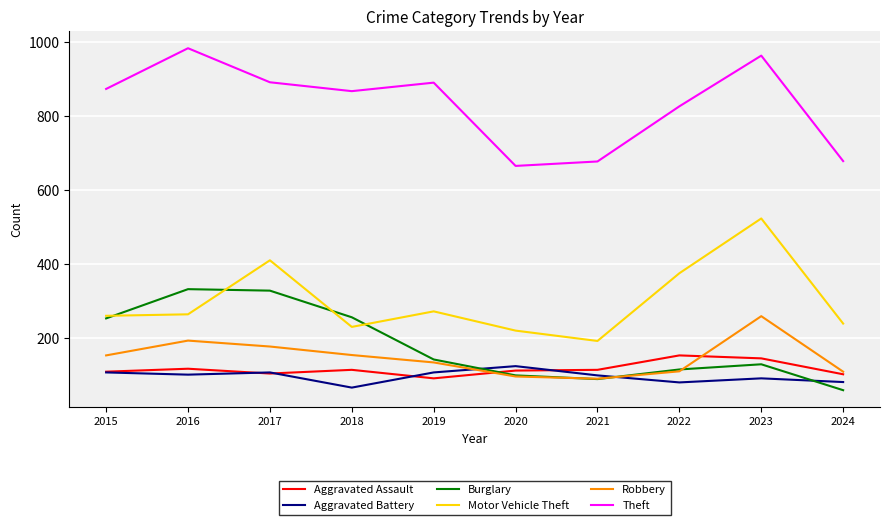

At which category does the chart reach its peak across all series?

2016